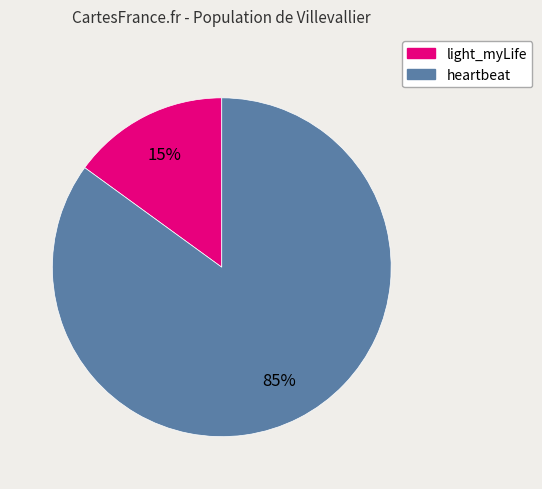

To the nearest percent, what is the difference between the largest and smallest slice percentages?

70%